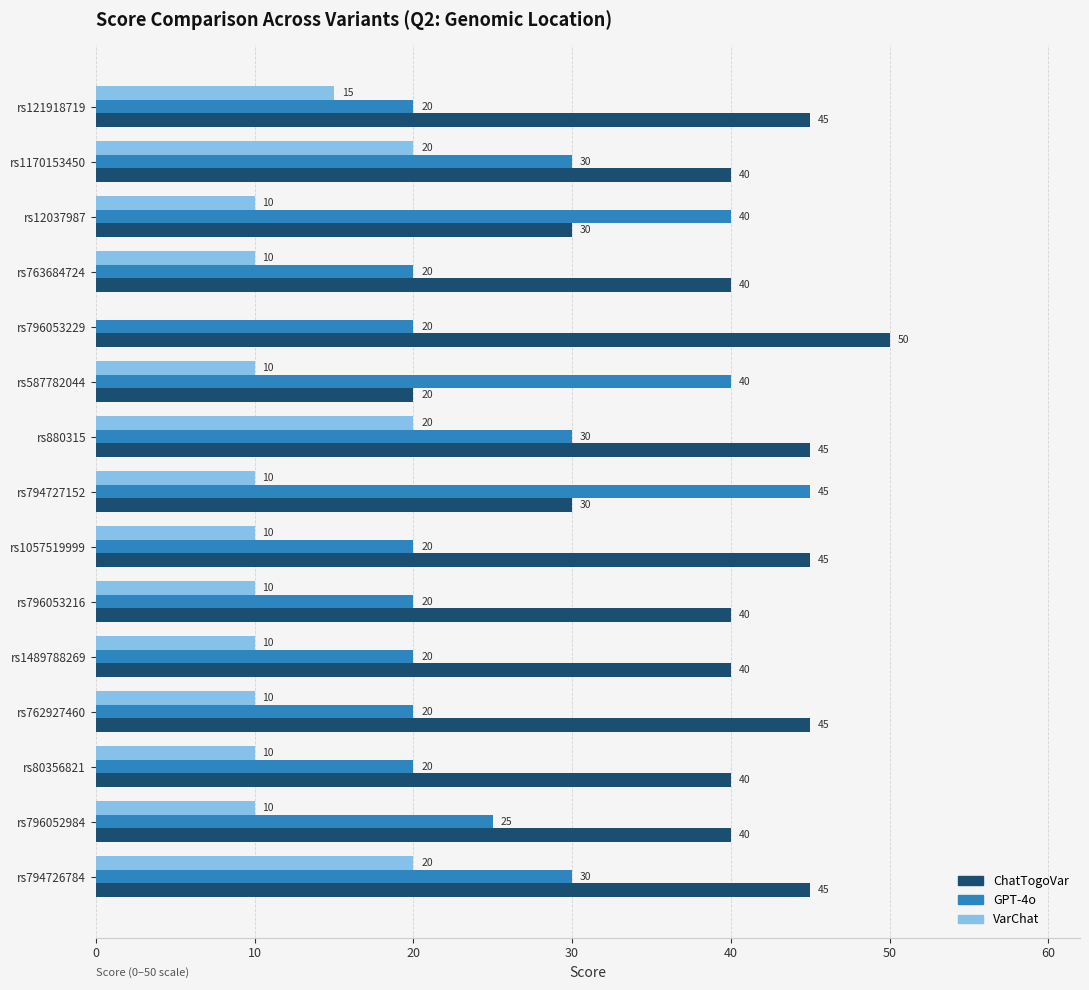

Between rs796052984 and rs1170153450, which series saw the biggest shift?

VarChat